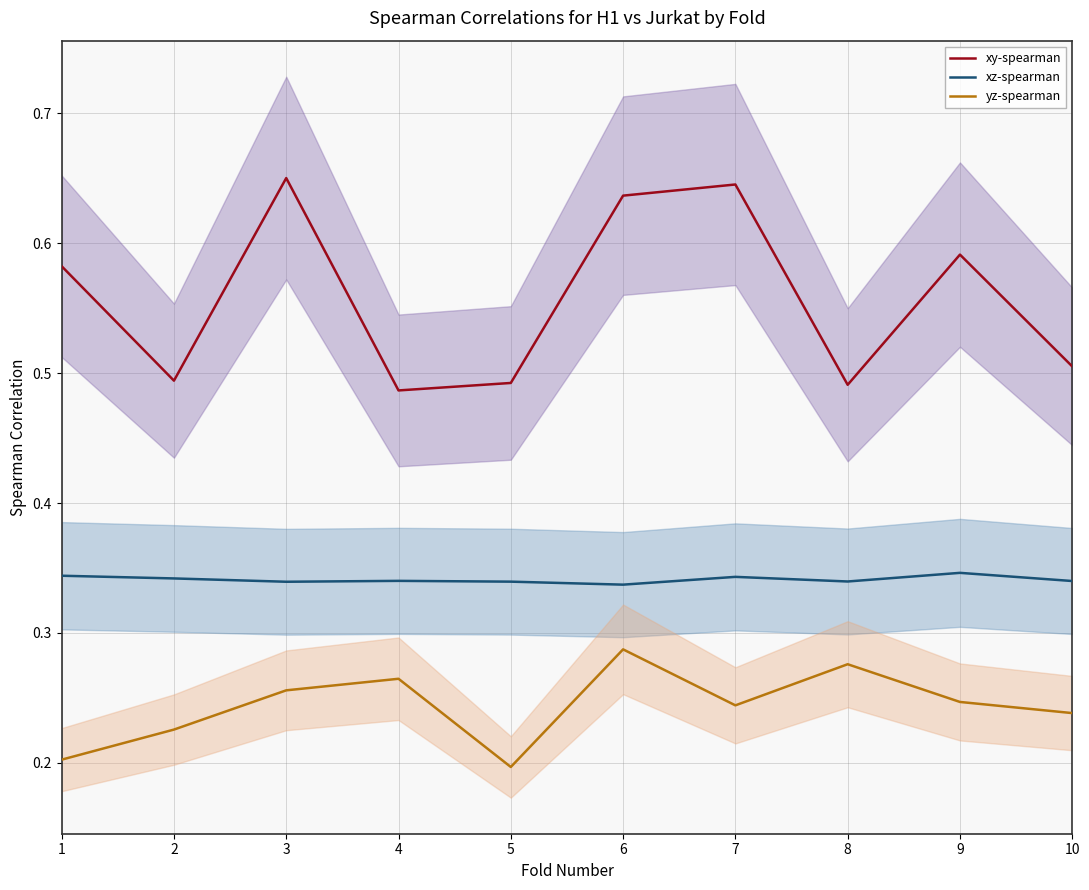

How many interior local valleys does the yz-spearman series have?

2